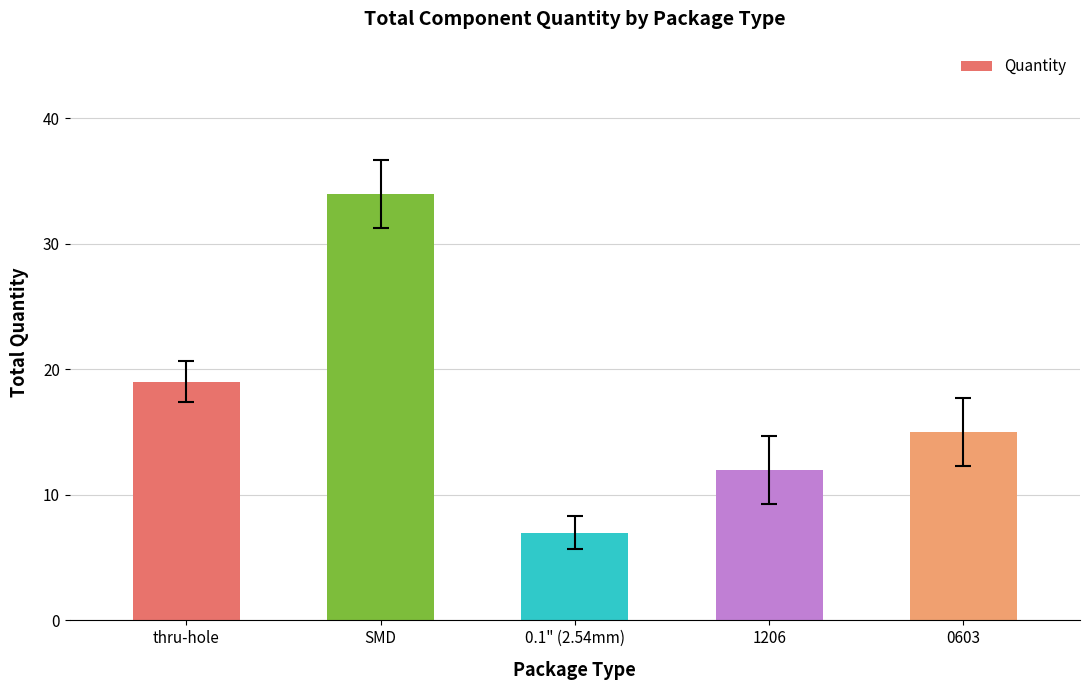

How many bars are there in total?

5